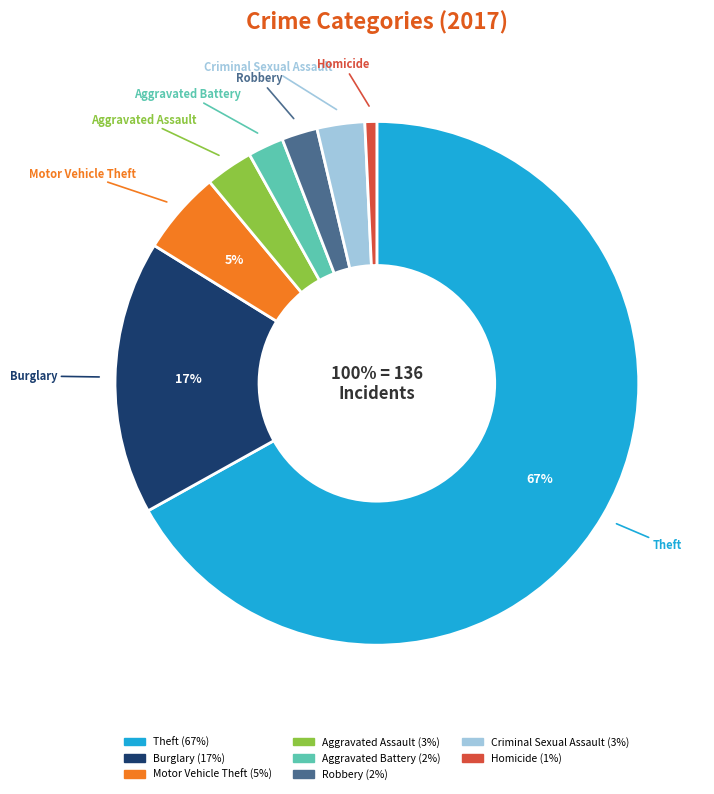

True or false: Robbery accounts for 1% of the total.

False